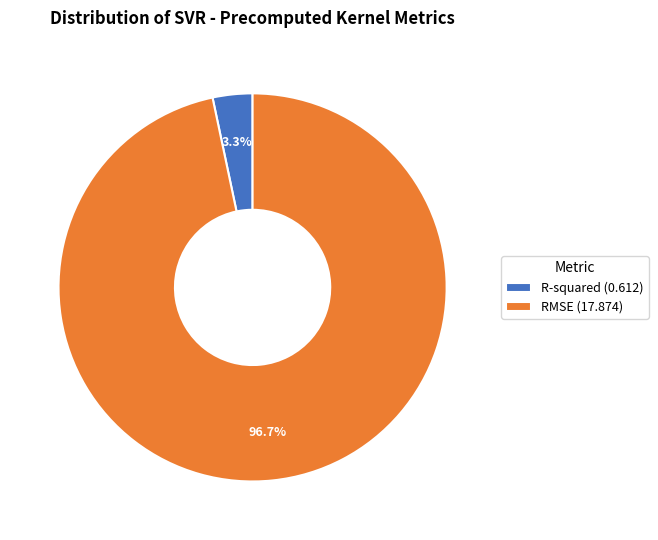

To the nearest percent, what is the difference between the RMSE and R-squared slice percentages?

93%